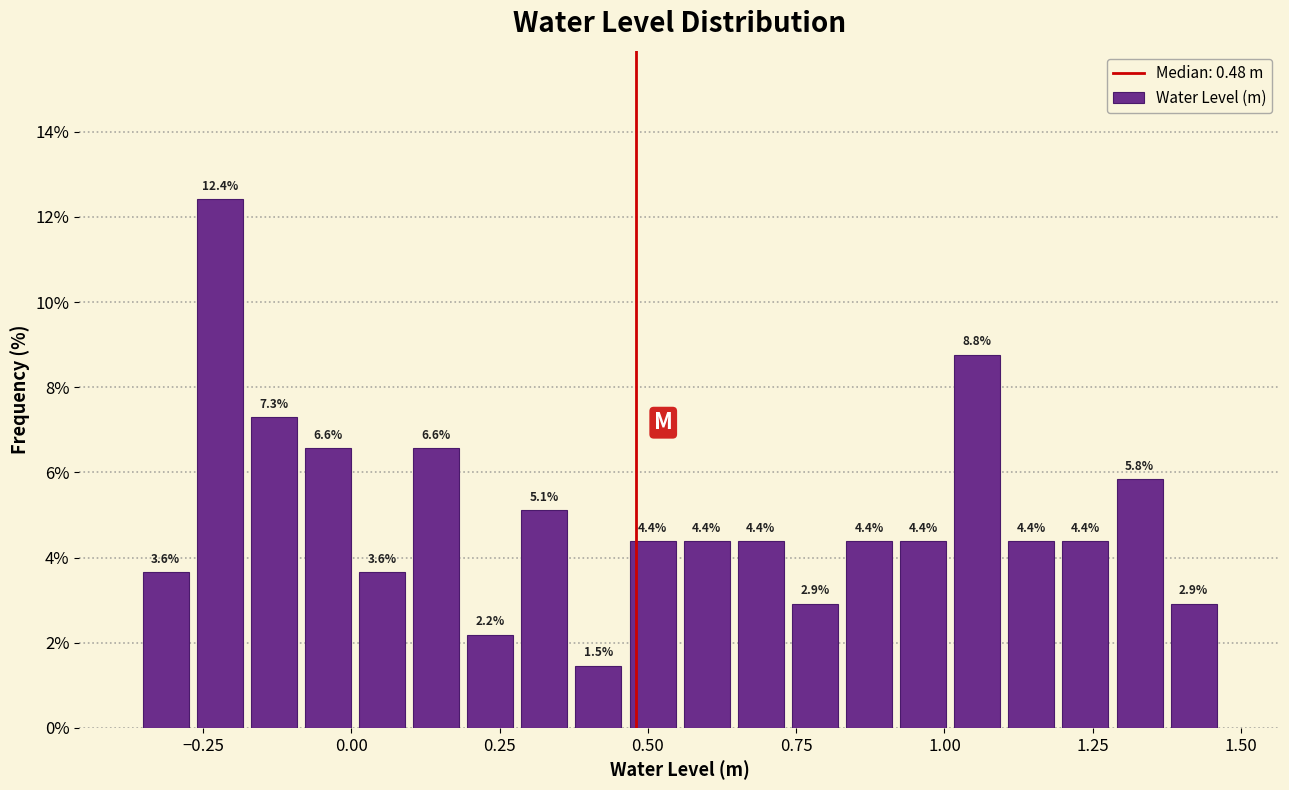

Around what value on the x-axis is the tallest bar? Give the approximate position of its centre, as read against the axis.

-0.20